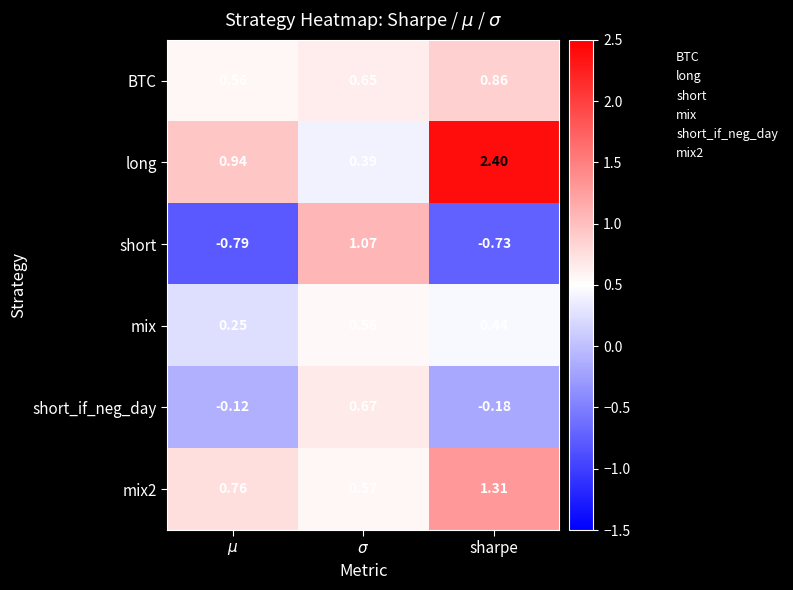

Rank the series by their maximum value, from highest to lowest.

long, mix2, short, BTC, short_if_neg_day, mix